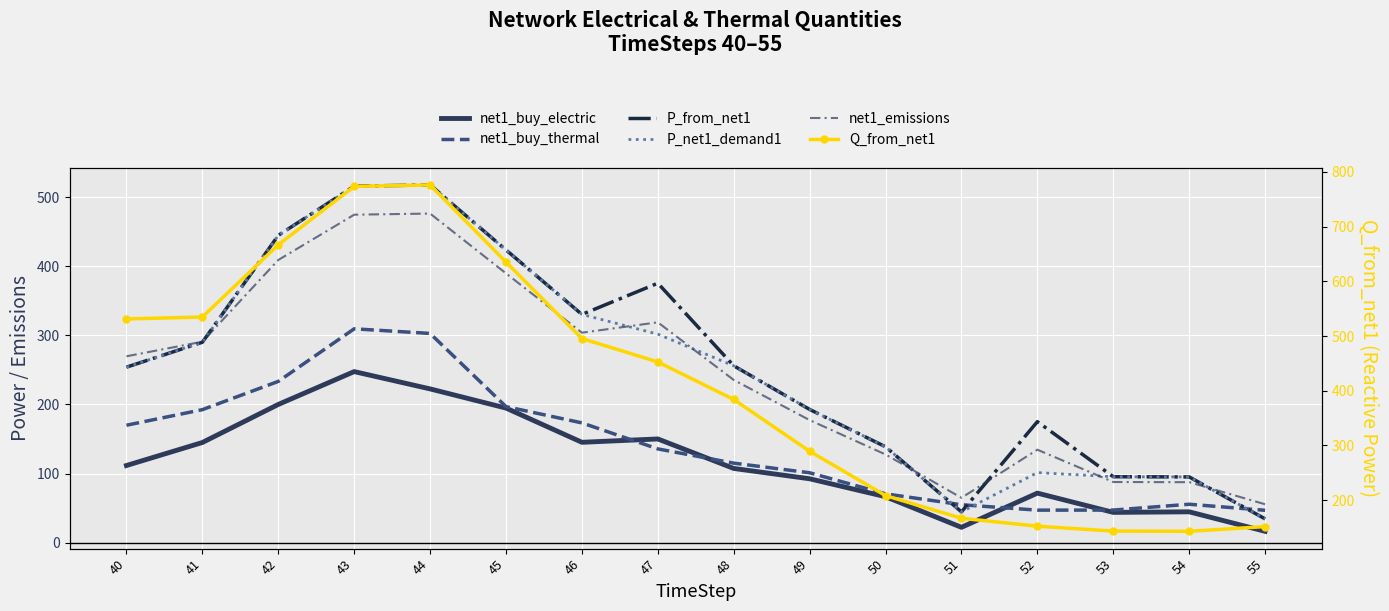

What is the value of the net1_emissions point at the 14th from the left?

87.9